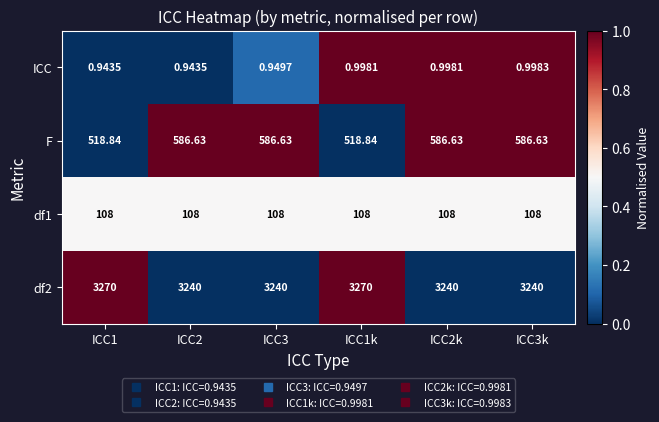

Is the value of df1 at ICC2k greater than the value of F at ICC2?

No